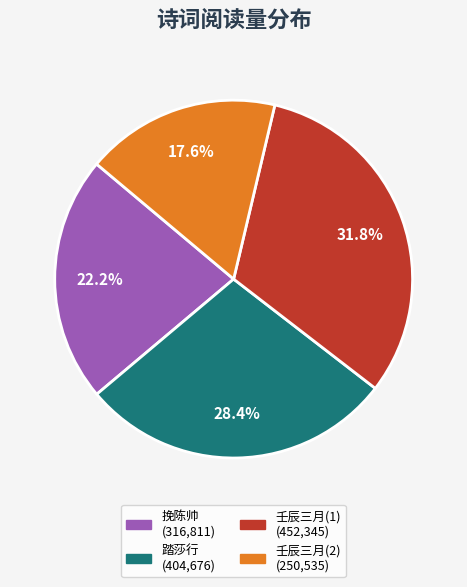

How many slices are in this pie chart?

4